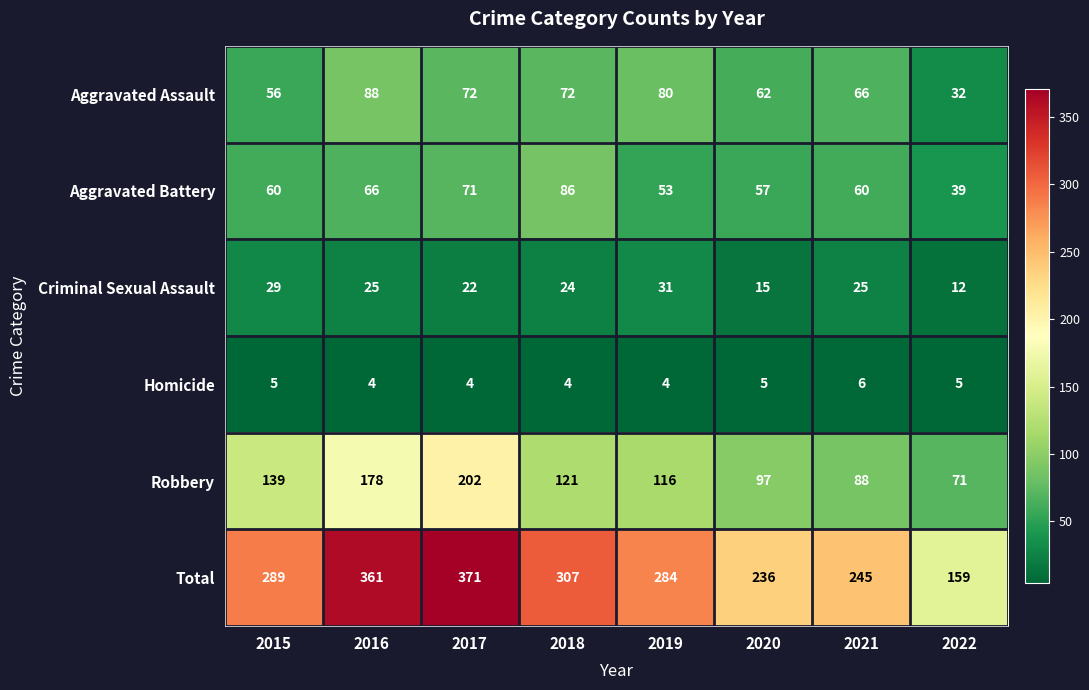

Which series has the widest spread of values?

Total